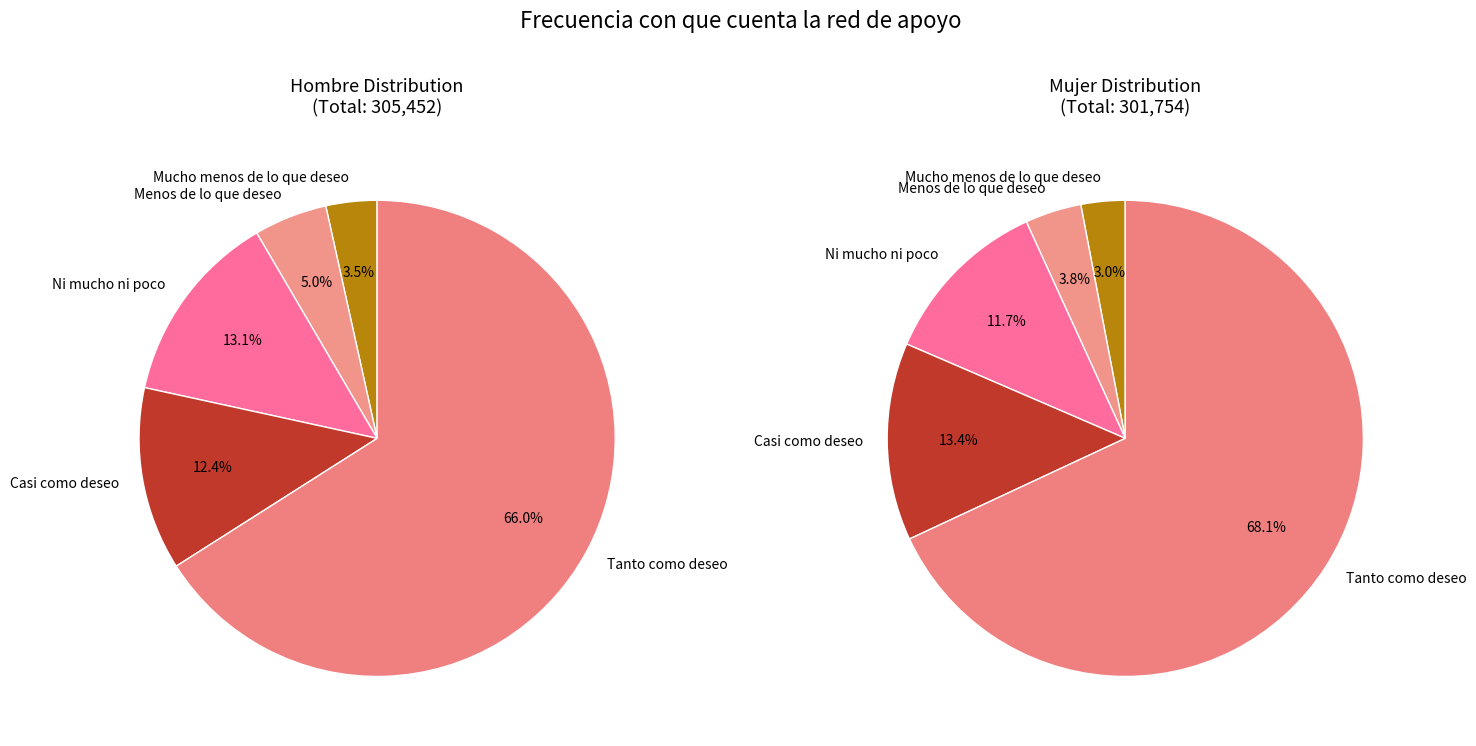

Does any single category account for the majority?

Yes